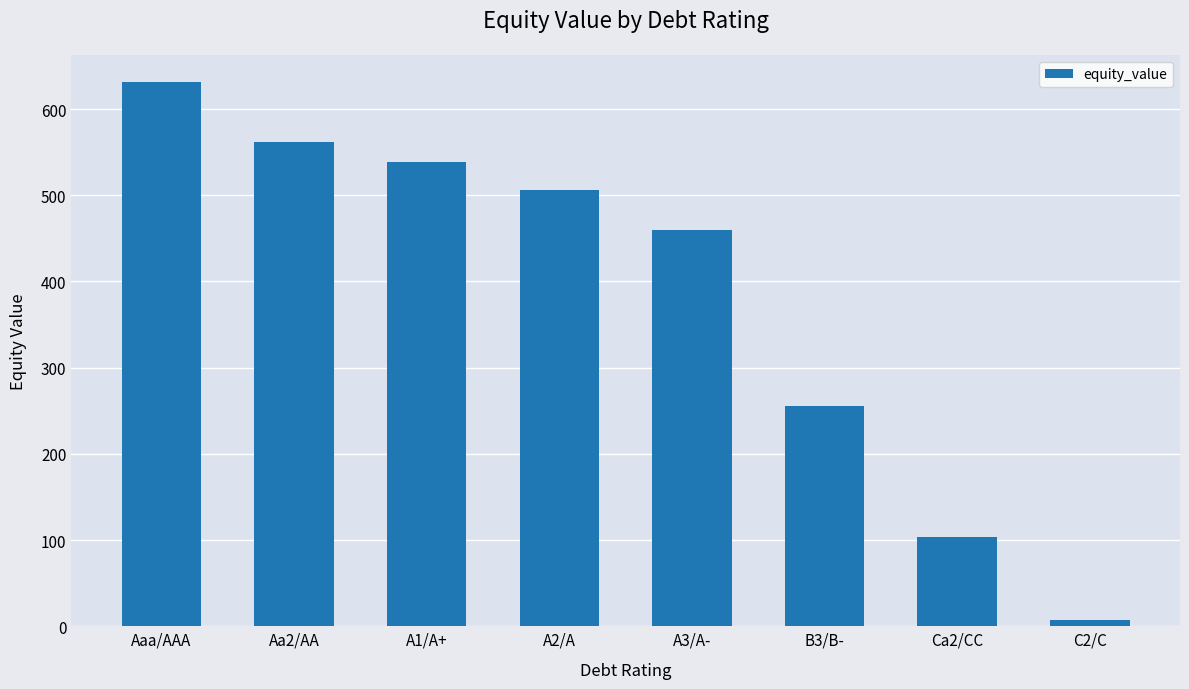

What is the sum of the values at A1/A+ and A2/A?

1045.6